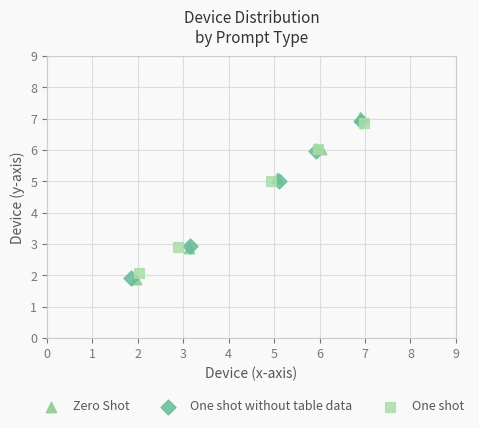

Which series has the widest spread of Y values?

Zero Shot